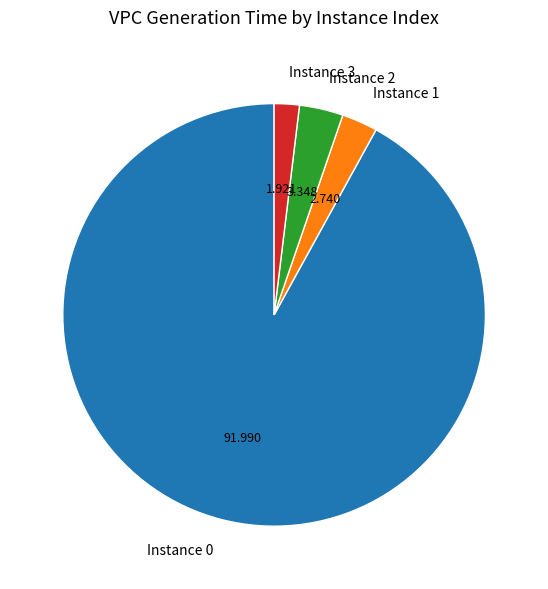

Combined, do Instance 3 and Instance 0 account for over 50%?

Yes